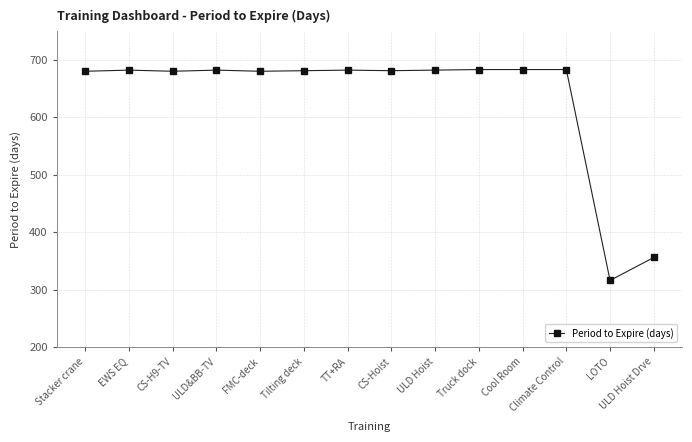

What value does the data have at CS-H9-TV, to the nearest 5?

680